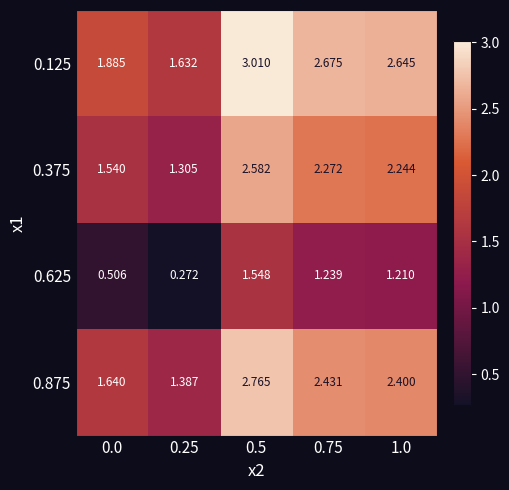

Is the value of 0.625 at 0.5 greater than the value of 0.125 at 0.0?

No